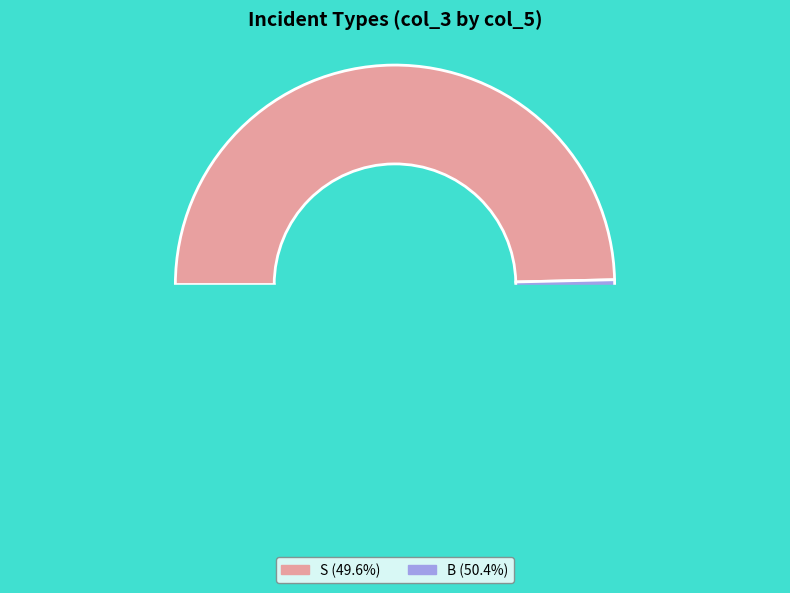

What is the total percentage of B and S?

100.0%